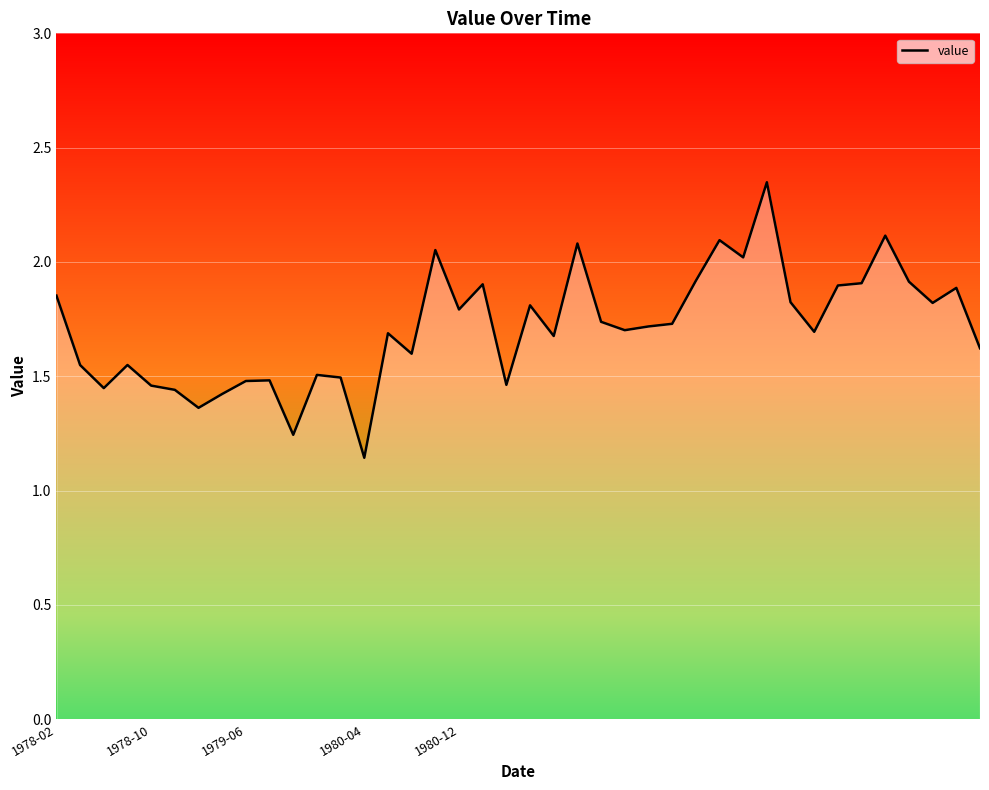

How many lines are shown in the chart?

1